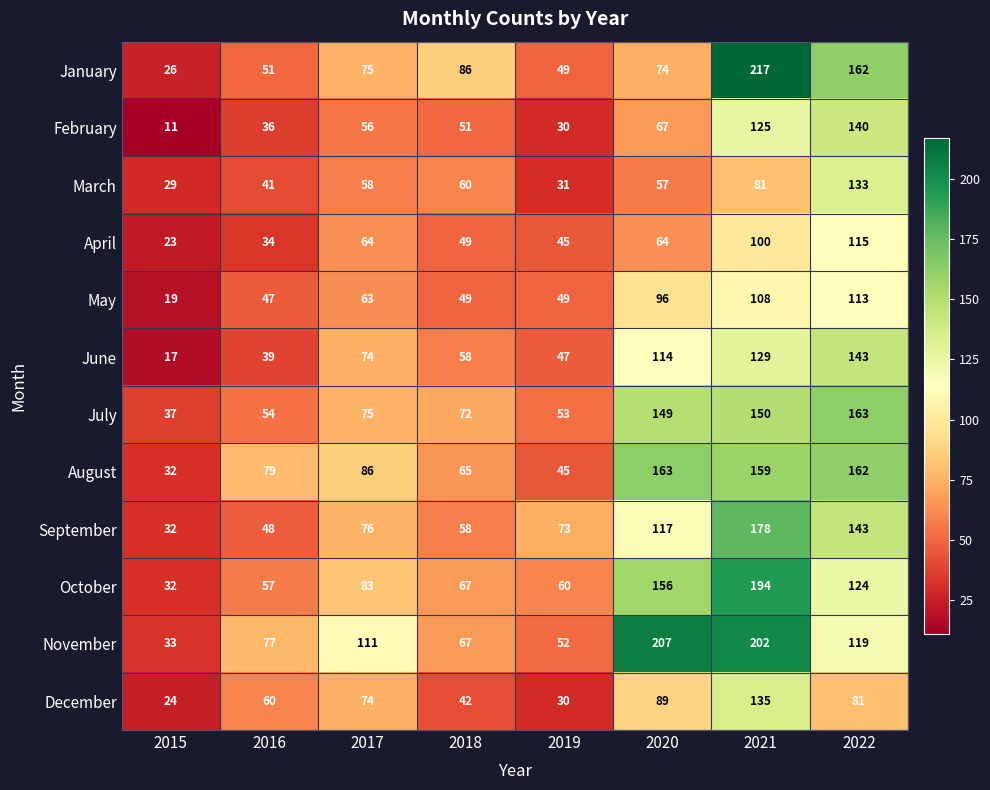

At which category is the sum across all series the highest?

2021